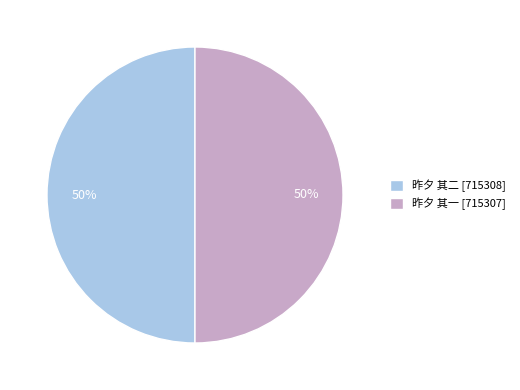

Approximately how many times larger is the value at 昨夕 其一 [715307] compared to 昨夕 其二 [715308]?

1.0